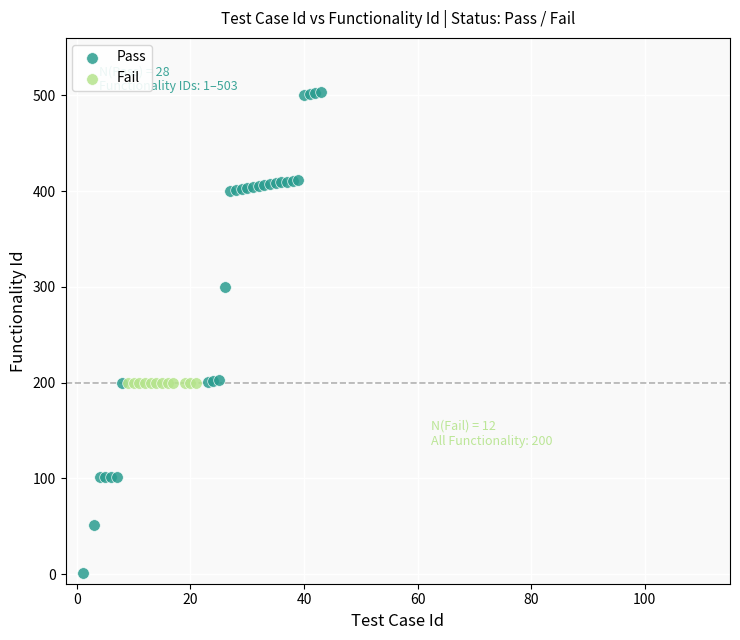

Which series reaches the minimum Y coordinate?

Pass